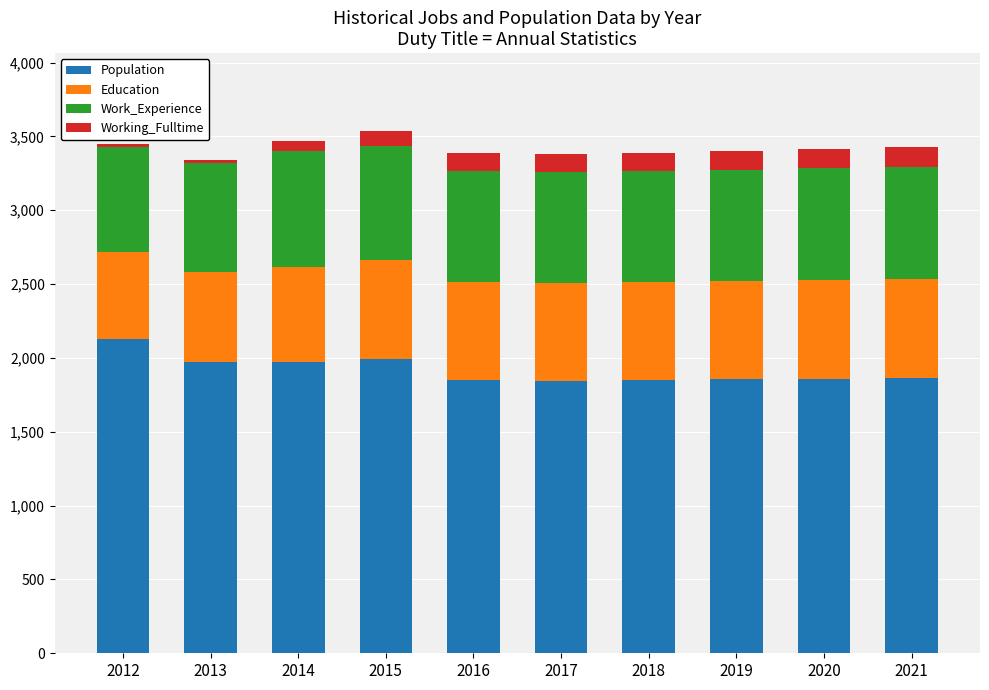

What is the highest value of the Population series?

2127